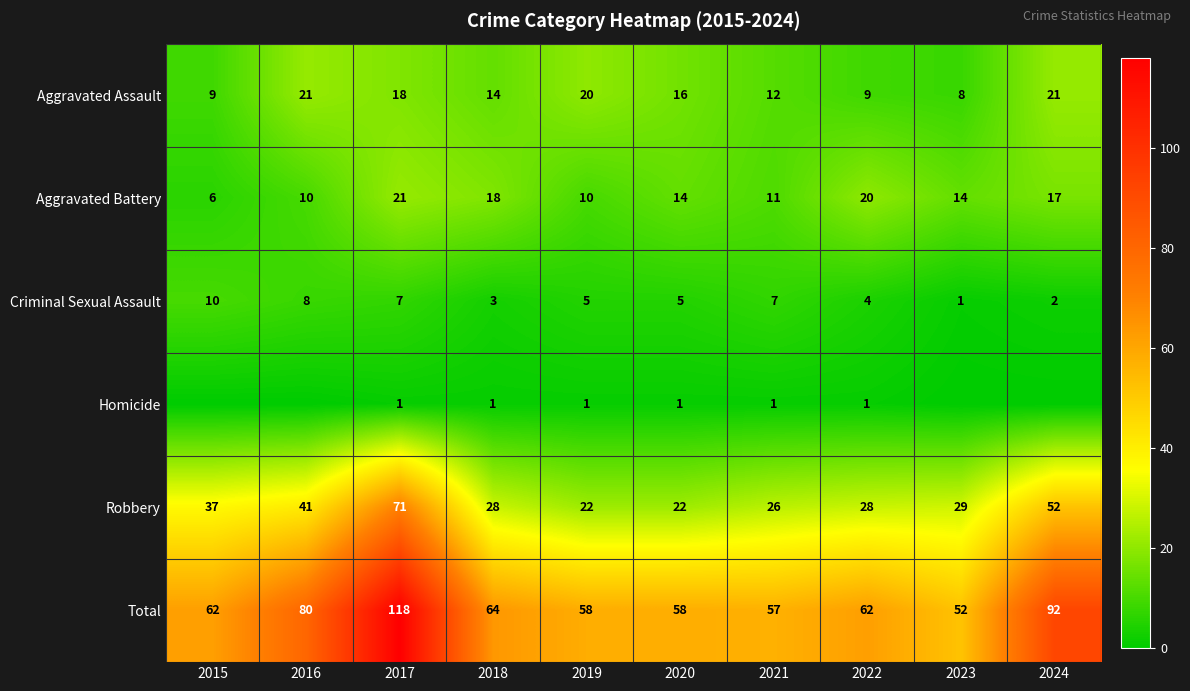

Which has a higher value, 2017 or 2016?

2016